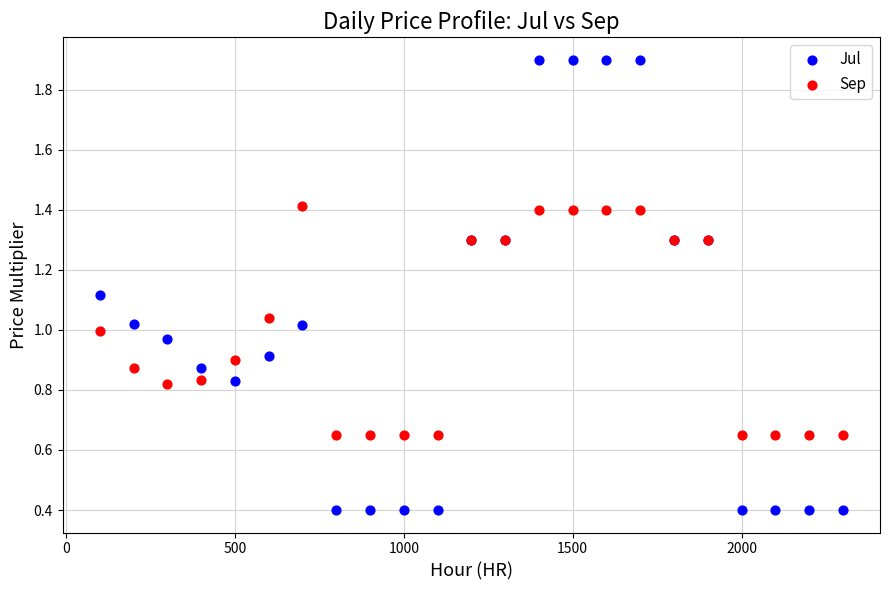

Which series has the largest Y range (max minus min)?

Jul